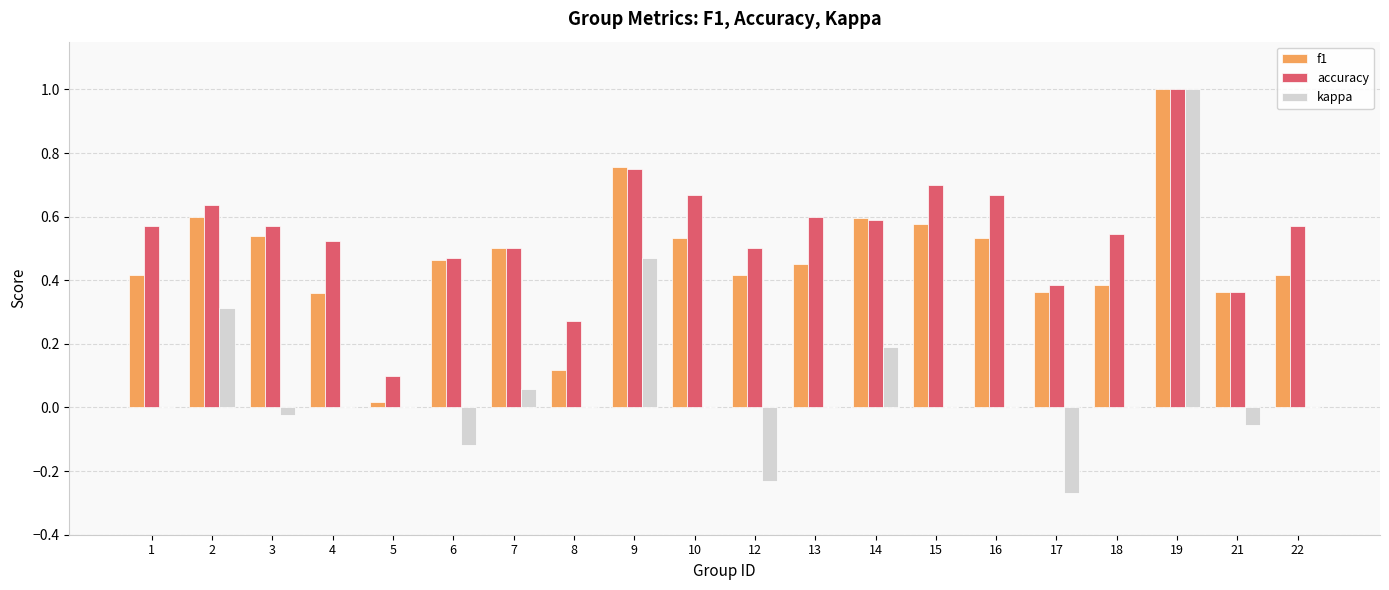

True or false: kappa has a value of 0.8 at 16.

False